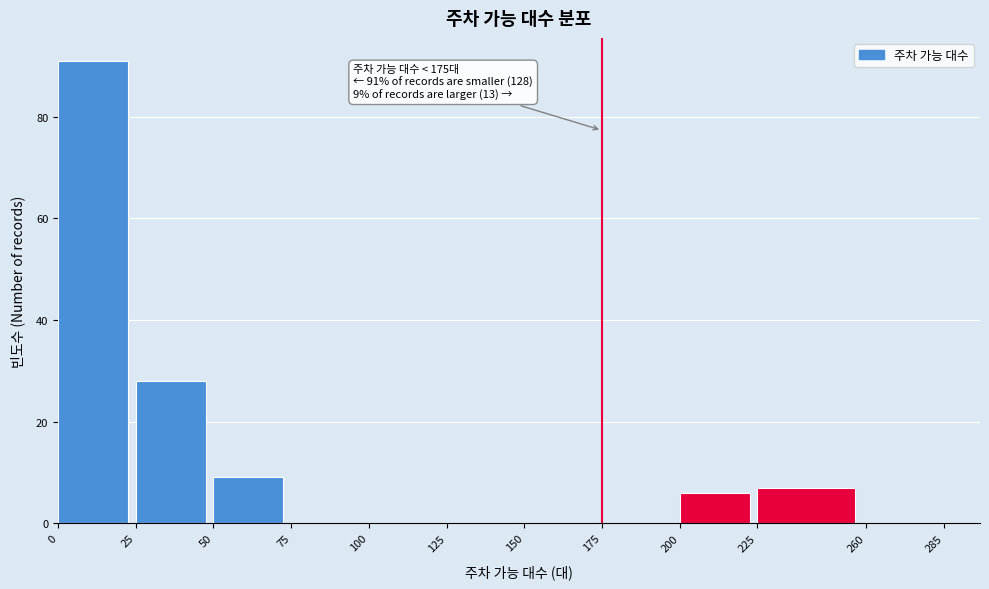

Which range on the x-axis has the tallest bar?

0 to 25